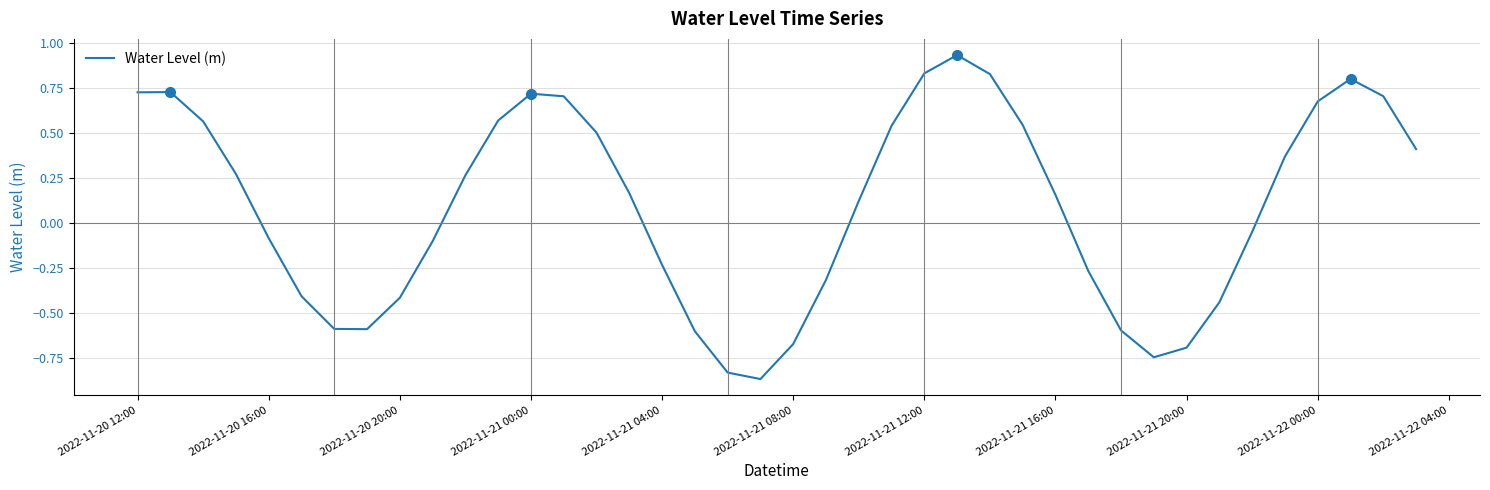

How many lines are shown in the chart?

1